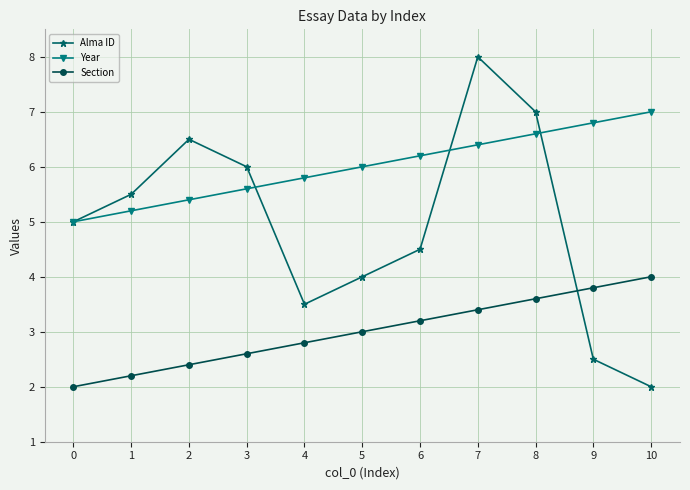

Is this an area chart (filled region under the line)?

No